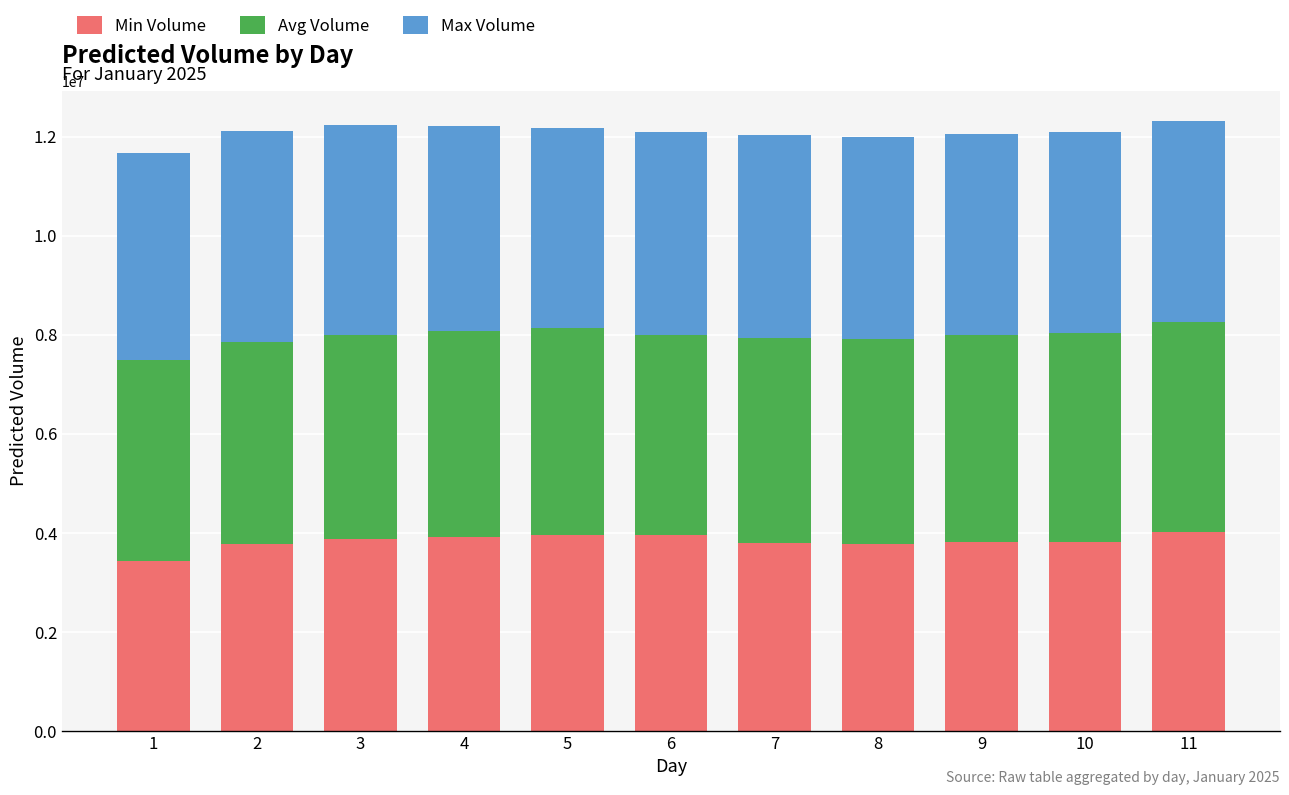

What is the total value across all series at 6?

12101152.1